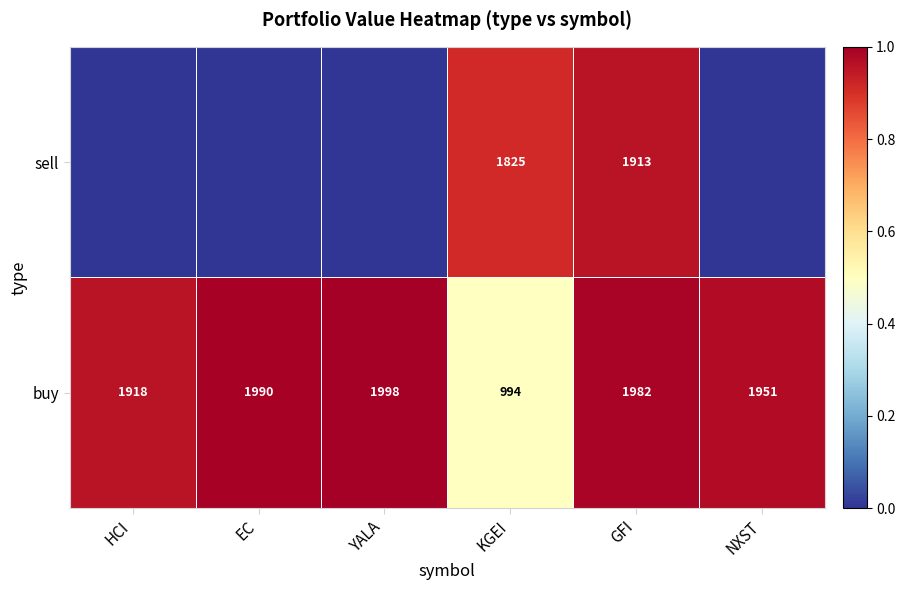

At which category is the sum across all series the highest?

GFI